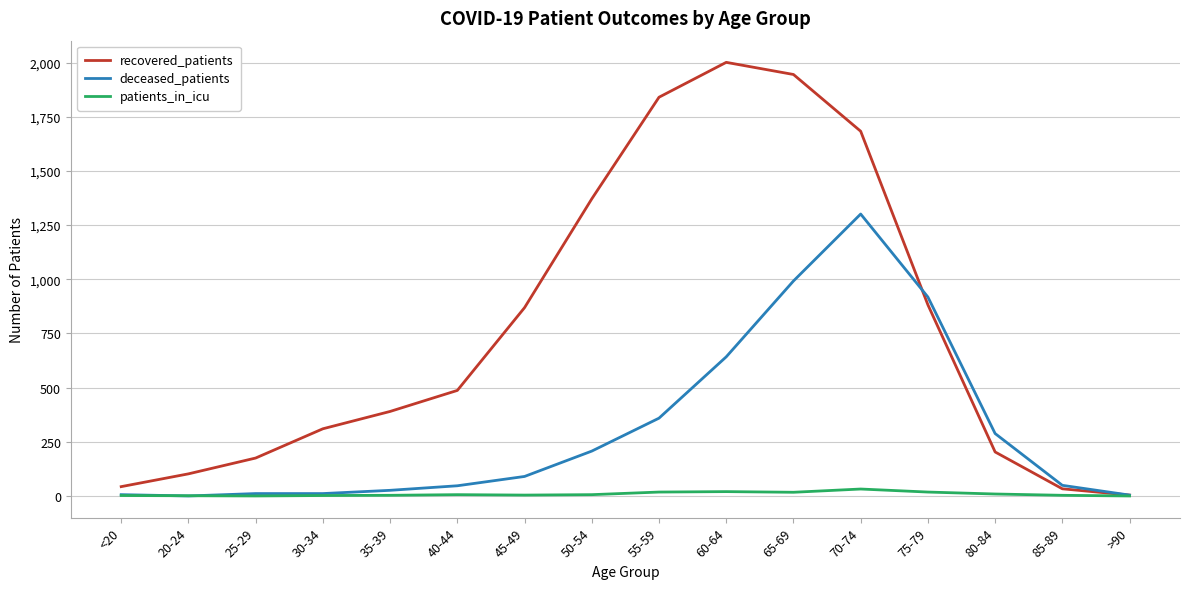

Is it true that deceased_patients equals 356 at 50-54?

False